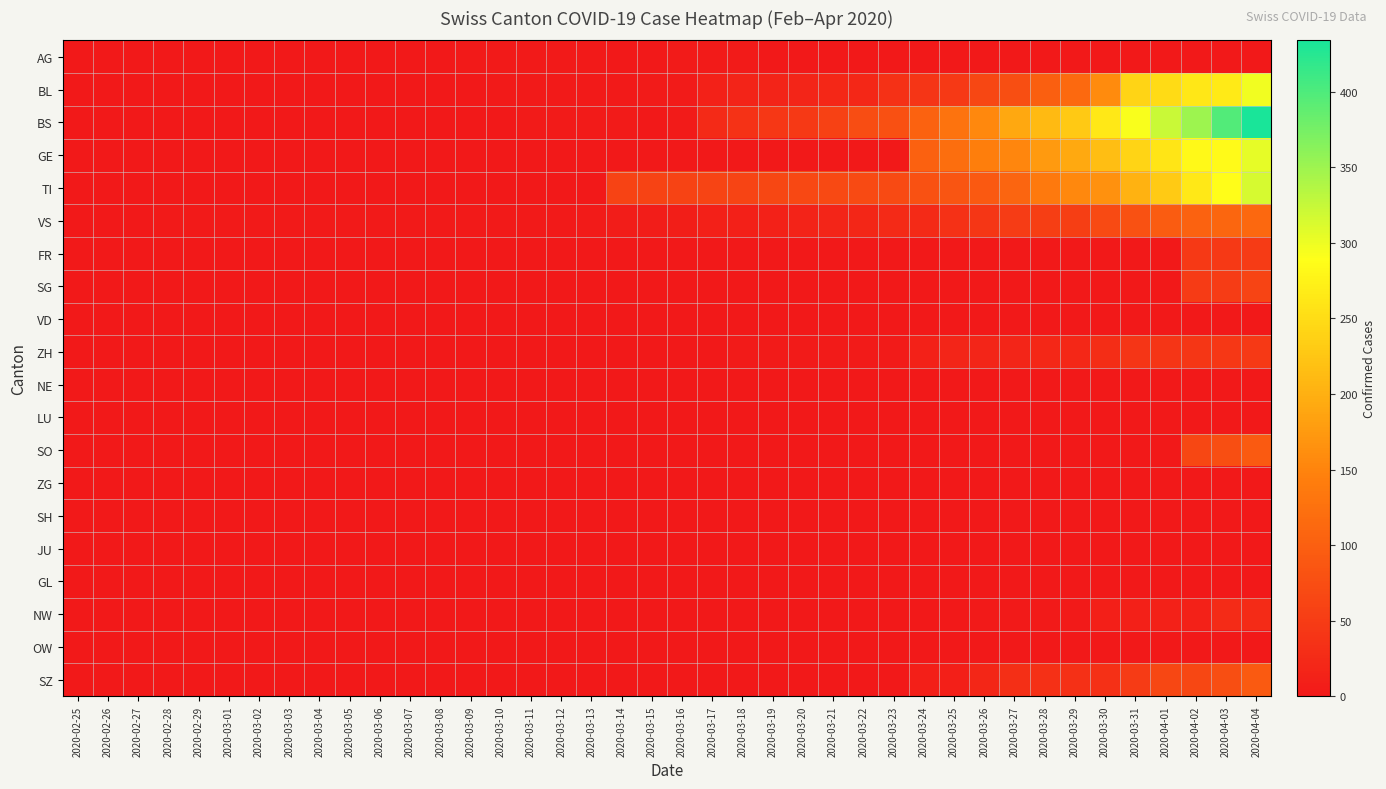

Which series has the largest total across all categories?

BS